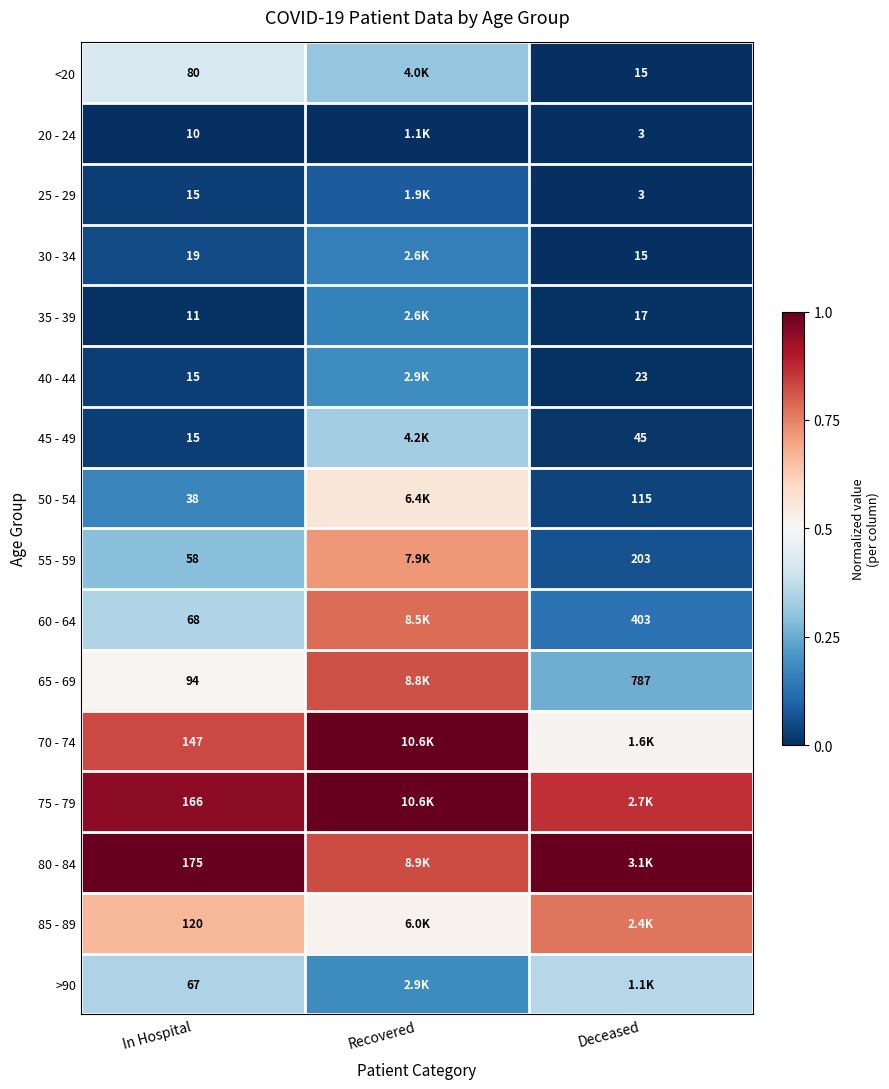

Is the value of 50 - 54 at In Hospital greater than the value of 85 - 89 at In Hospital?

No